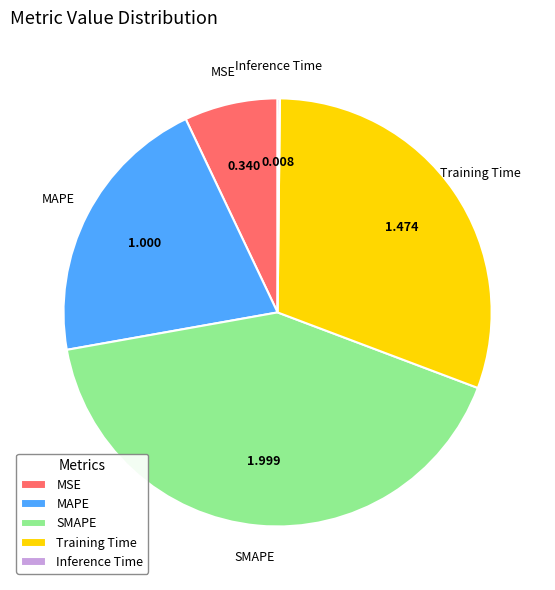

Which has a higher value, MSE or MAPE?

MAPE